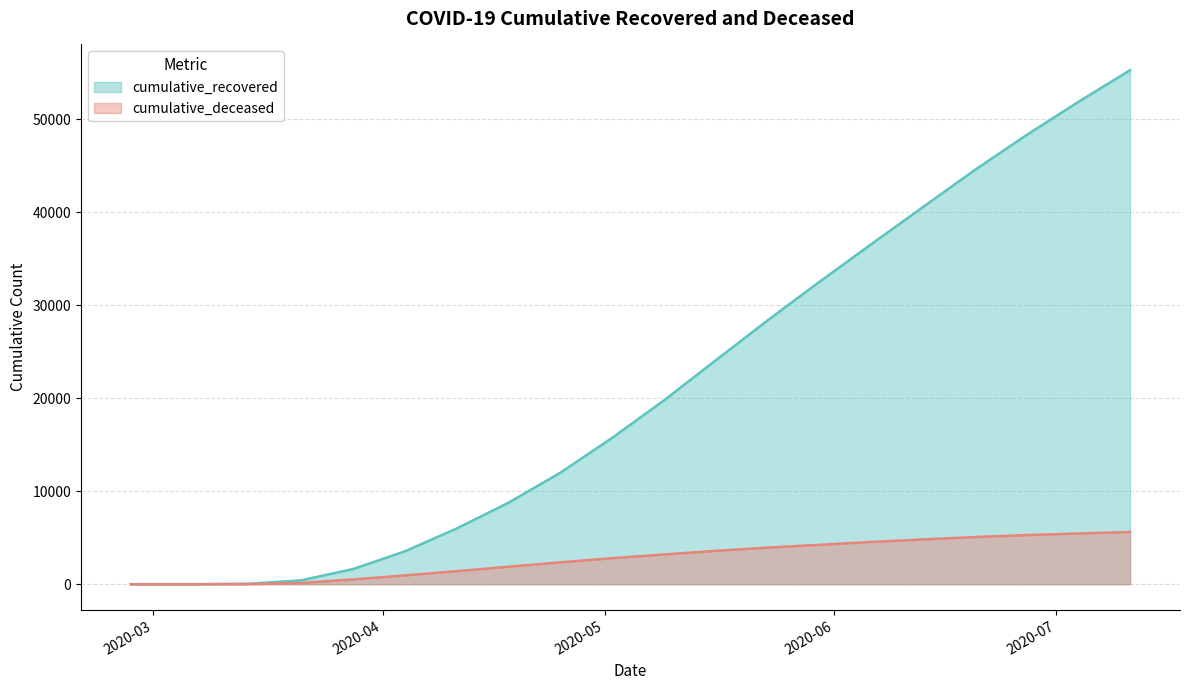

Is it true that cumulative_recovered equals 44527 at 2020-06-20?

True